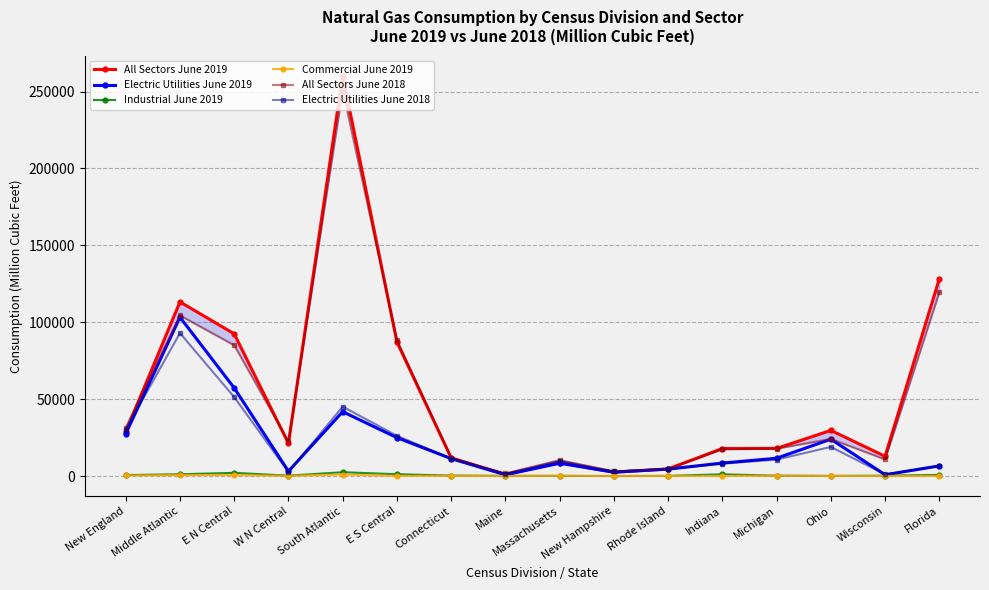

Does the chart have visible grid lines?

Yes